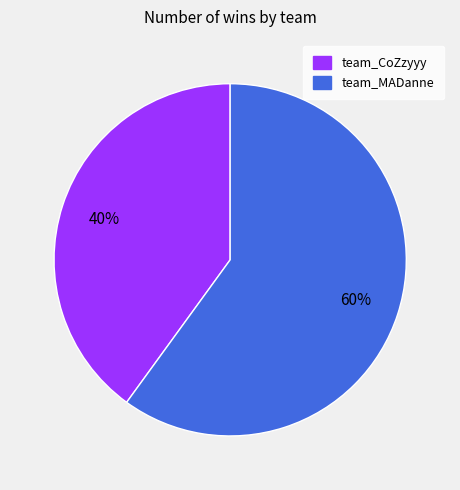

To the nearest percent, what is the difference between the largest and smallest slice percentages?

20%